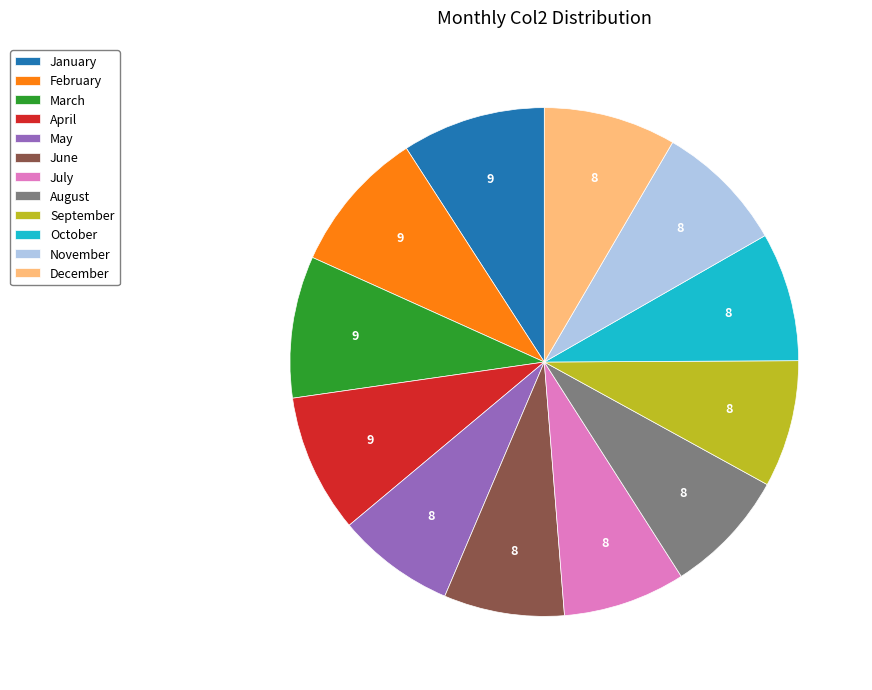

How many segments does this pie chart have?

12